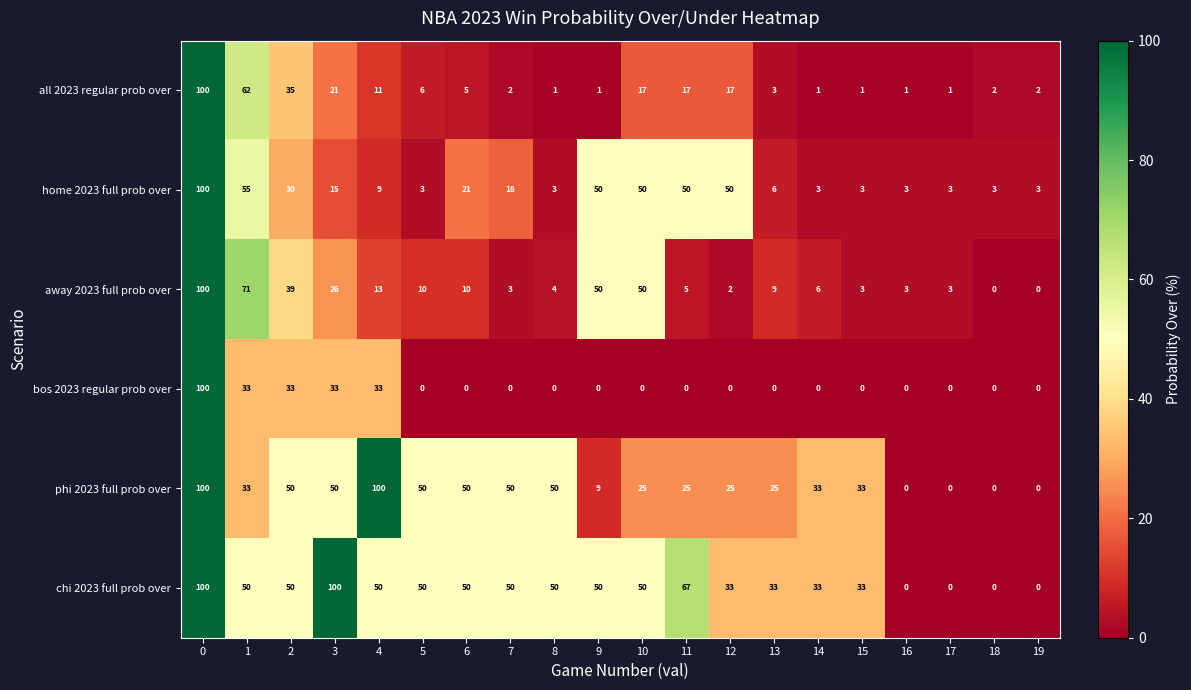

Rank the series at 13 from lowest to highest value.

bos 2023 regular prob over, all 2023 regular prob over, home 2023 full prob over, away 2023 full prob over, phi 2023 full prob over, chi 2023 full prob over